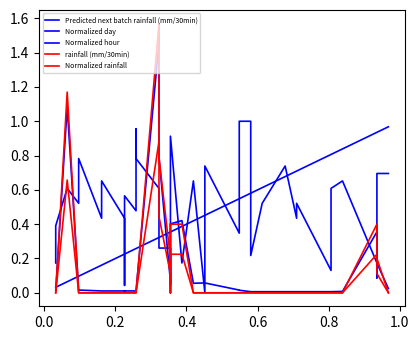

What is the average value of the Normalized hour series?

0.5